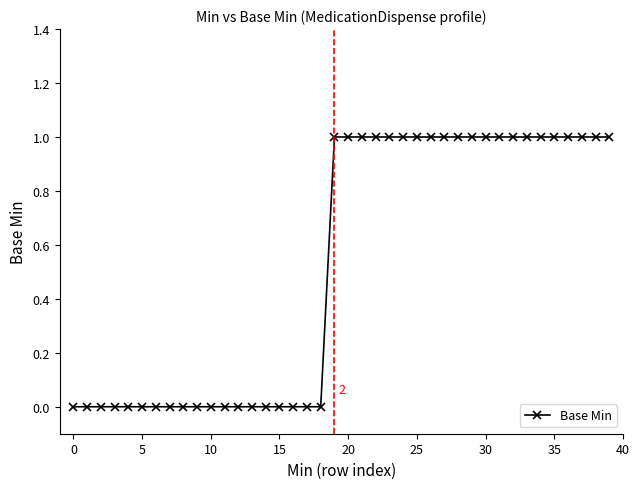

What is the sum of all values?

21